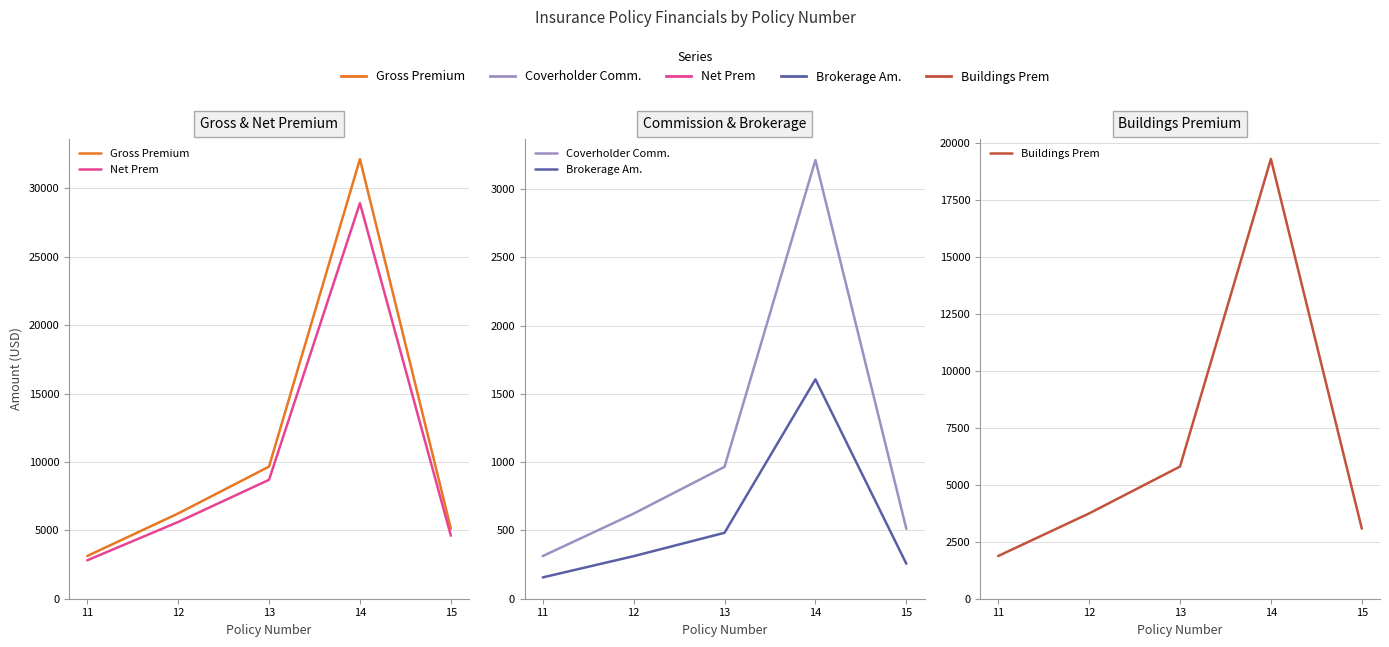

True or false: Coverholder Comm. and Brokerage Am. cross at least once.

False